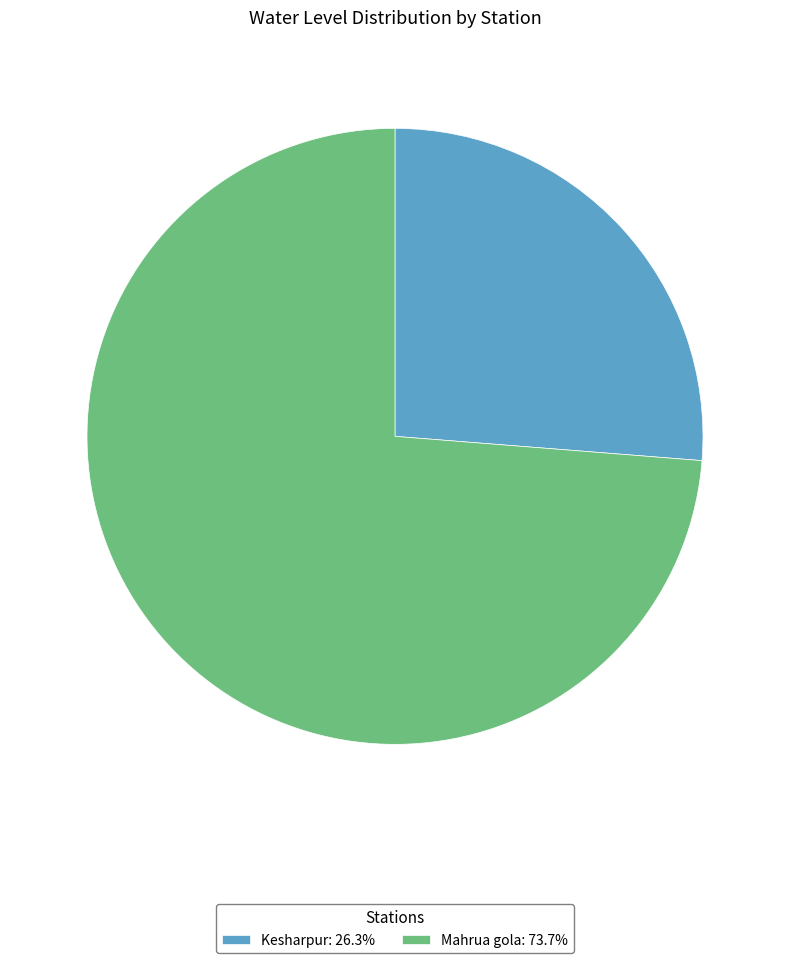

Which has a higher value, Kesharpur or Mahrua gola?

Mahrua gola